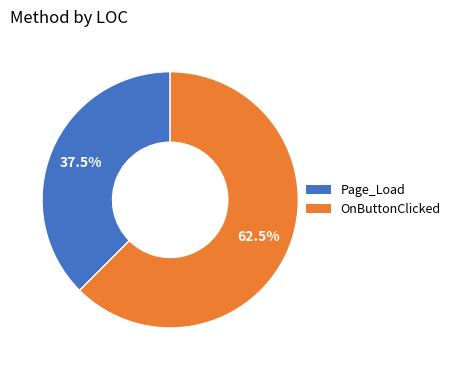

Approximately how many times larger is the value at OnButtonClicked compared to Page_Load?

1.7